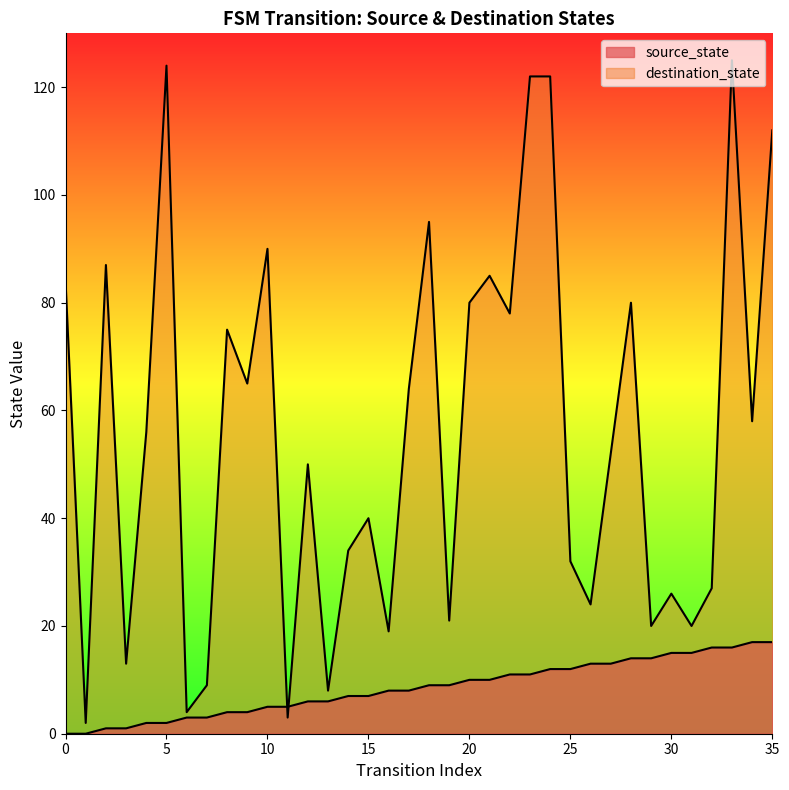

Which series reaches the minimum Y coordinate?

source_state